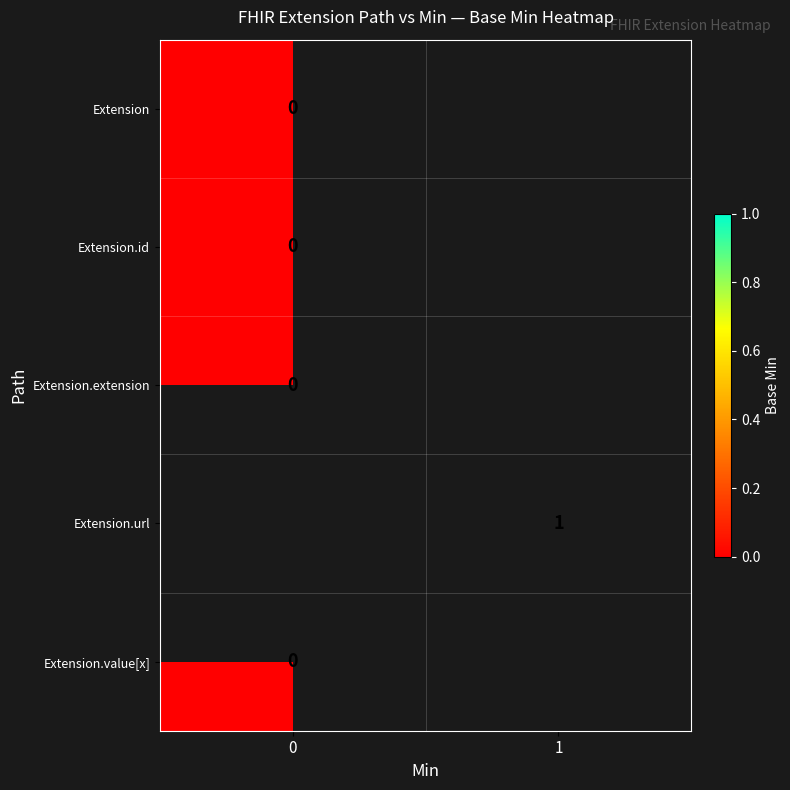

Between 0 and 1, which is larger?

1